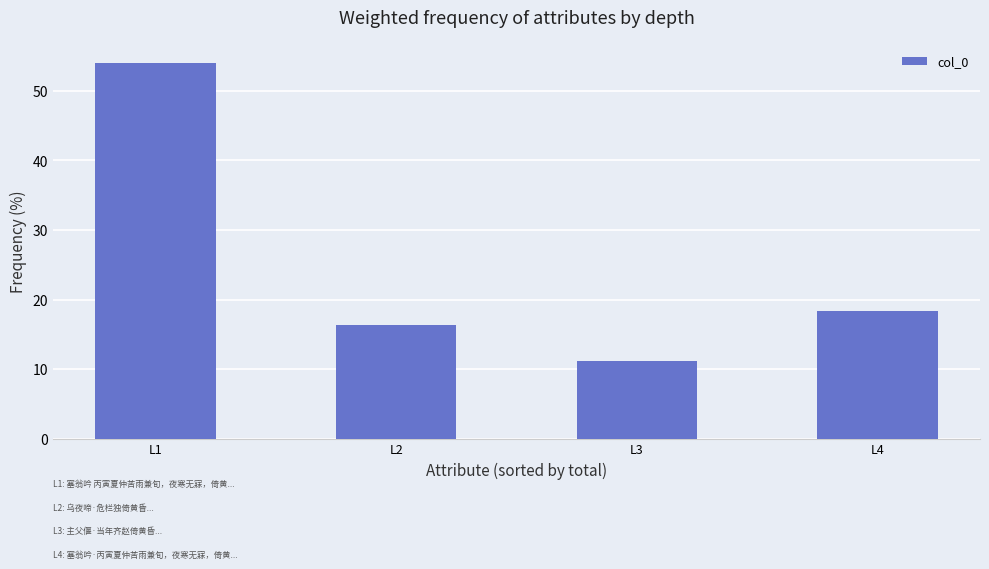

Which label corresponds to the largest value in the chart?

L1